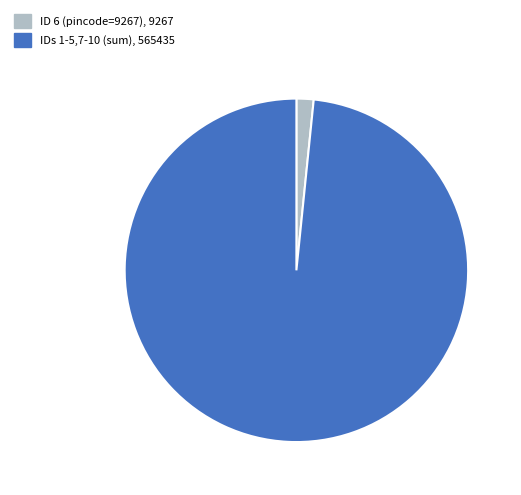

Is there a majority slice in this chart?

Yes